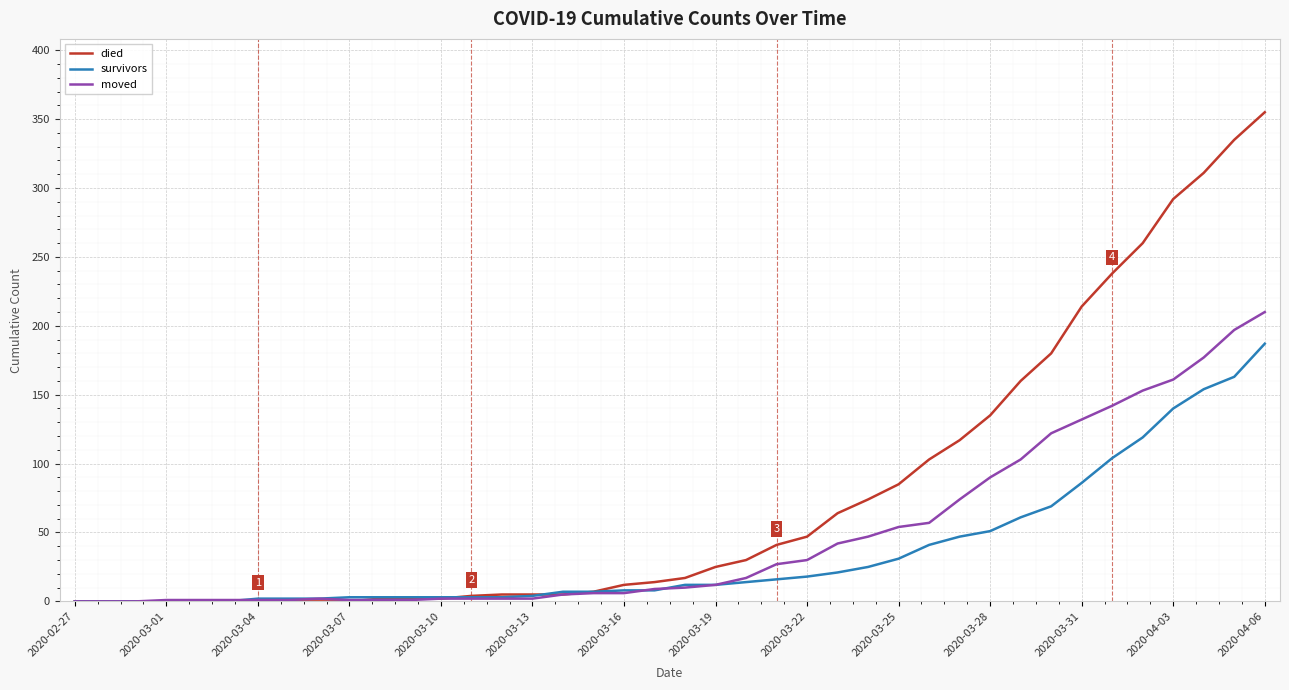

What is the highest value of the moved series?

210